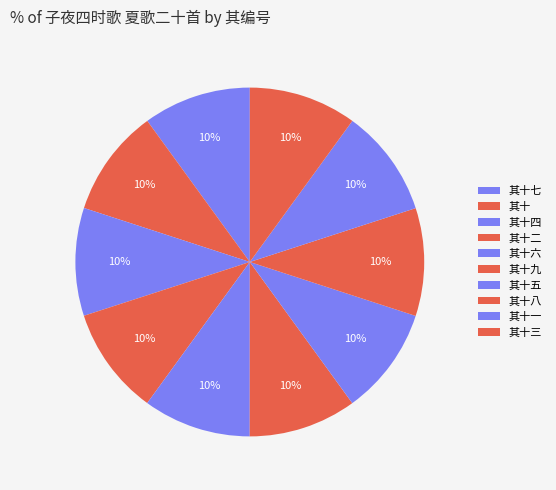

To the nearest percent, what percentage of the pie is 其十九?

10%